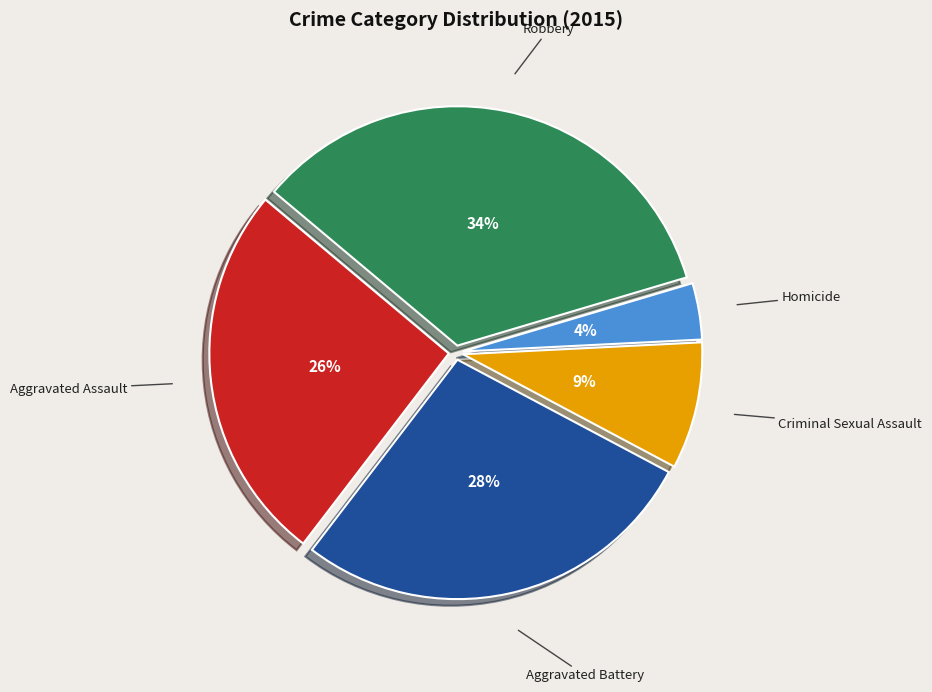

True or false: Criminal Sexual Assault accounts for 9% of the total.

True